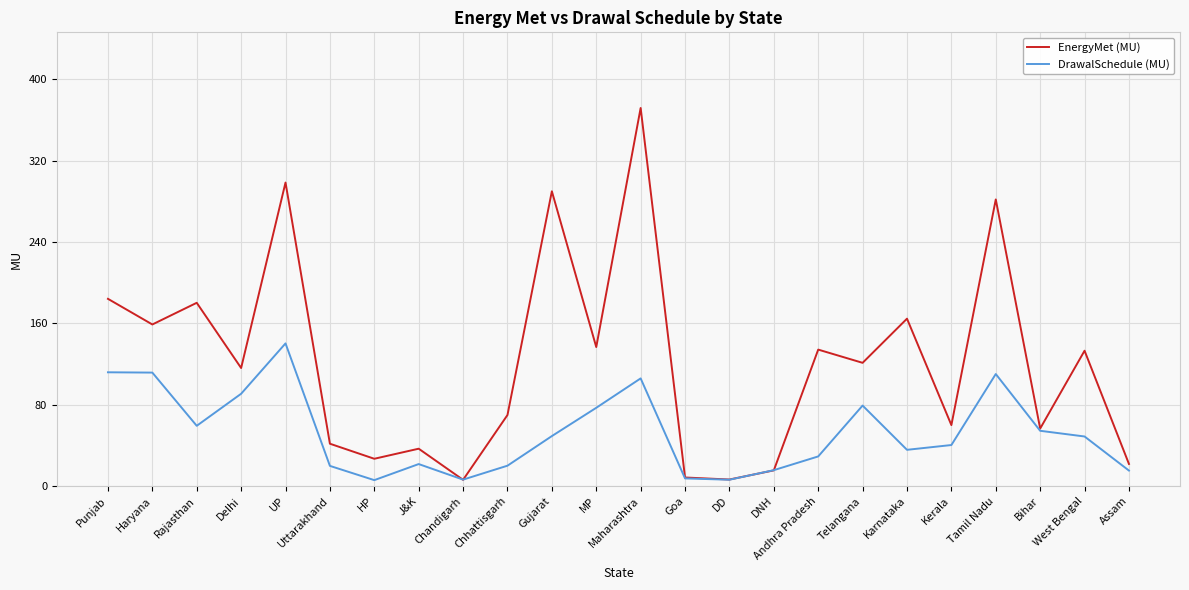

What is the greatest value displayed?

371.7